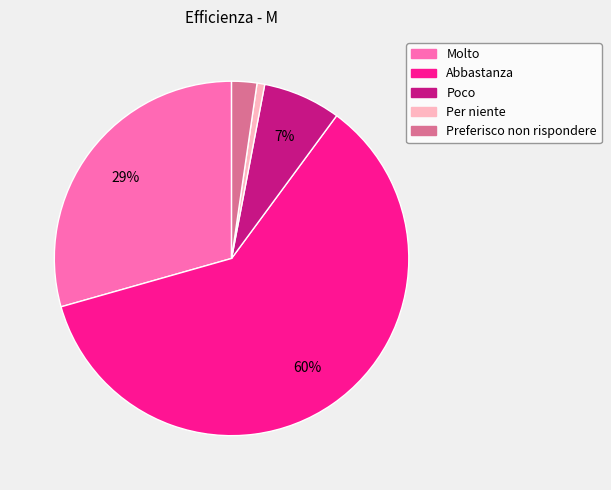

Is there a majority slice in this chart?

Yes